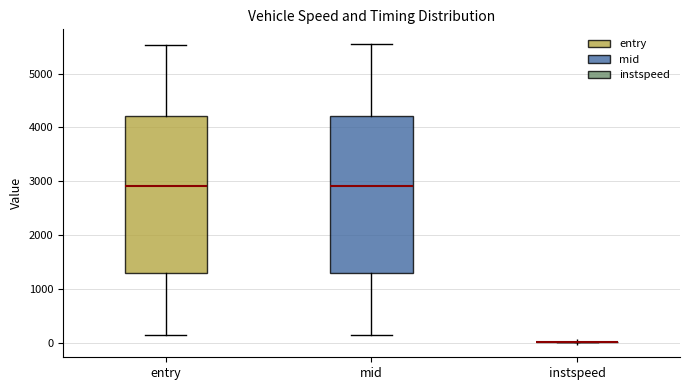

Reading left to right, transcribe this box plot: for each box, give where its median line is, the range the box spans, and where its two whiskers end, as read against the y-axis. The values are not printed on the chart, so give them approximately, as read against the axis.

entry: median 2900, box 1300 to 4200, whiskers 100 to 5500
mid: median 2900, box 1300 to 4200, whiskers 100 to 5500
instspeed: box collapsed to a line at 0, whiskers 0 to 0